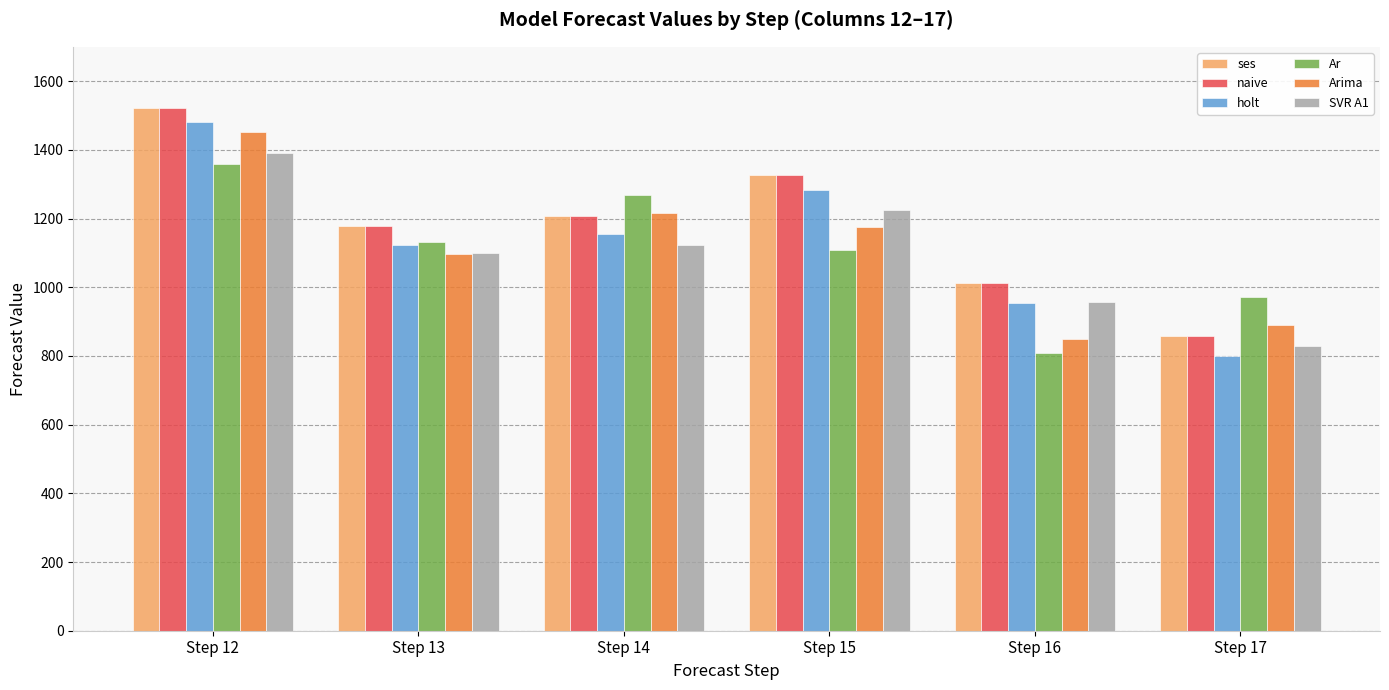

What is the value of the Arima bar at the 4th from the left?

1176.5